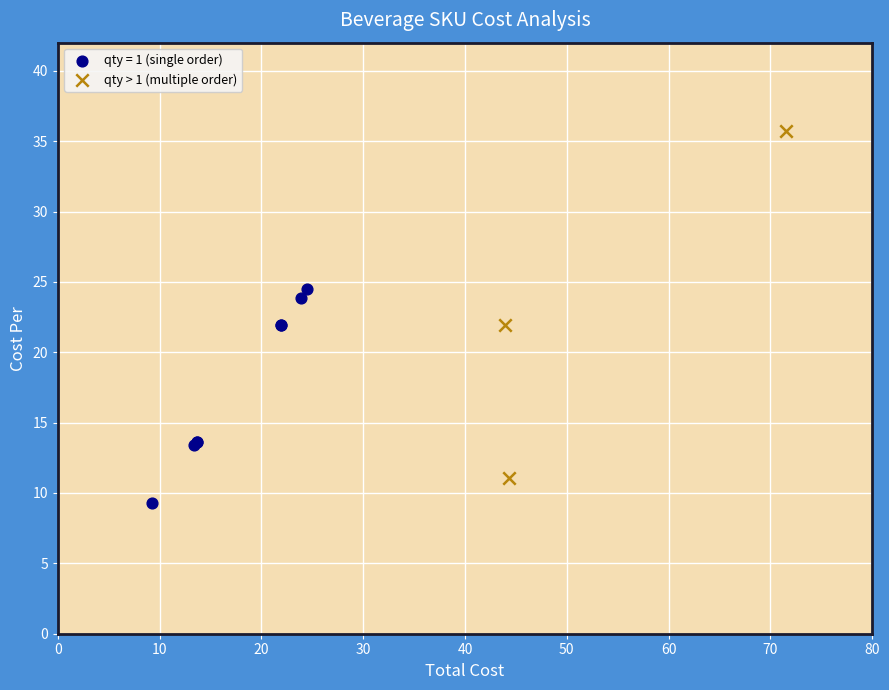

Which series has the widest spread of Y values?

qty > 1 (multiple order)